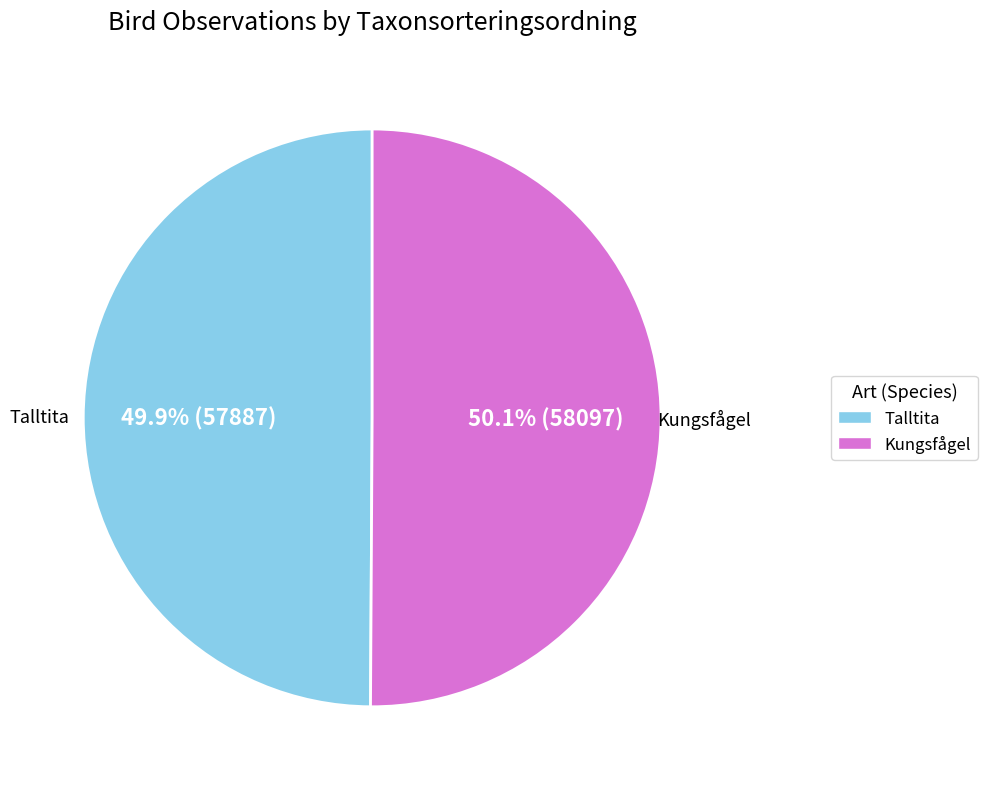

What is the ratio of the value at Kungsfågel to the value at Talltita?

1.0